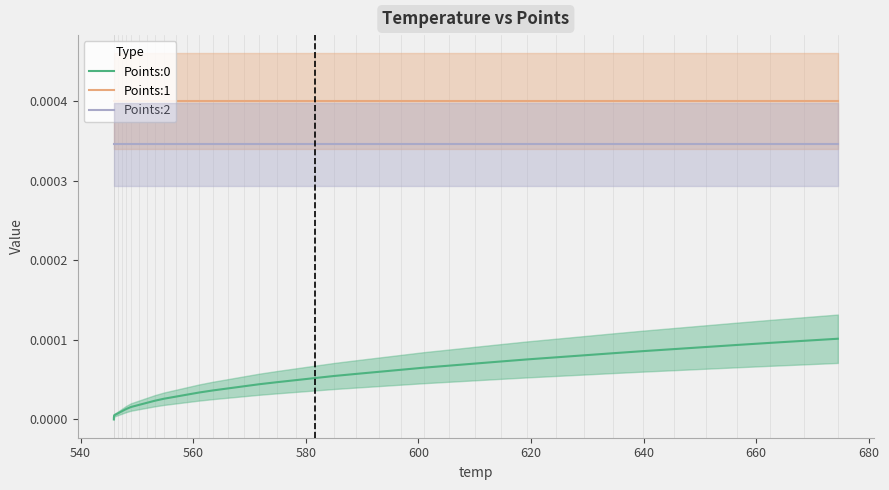

True or false: Points:0 and Points:1 cross at least once.

False